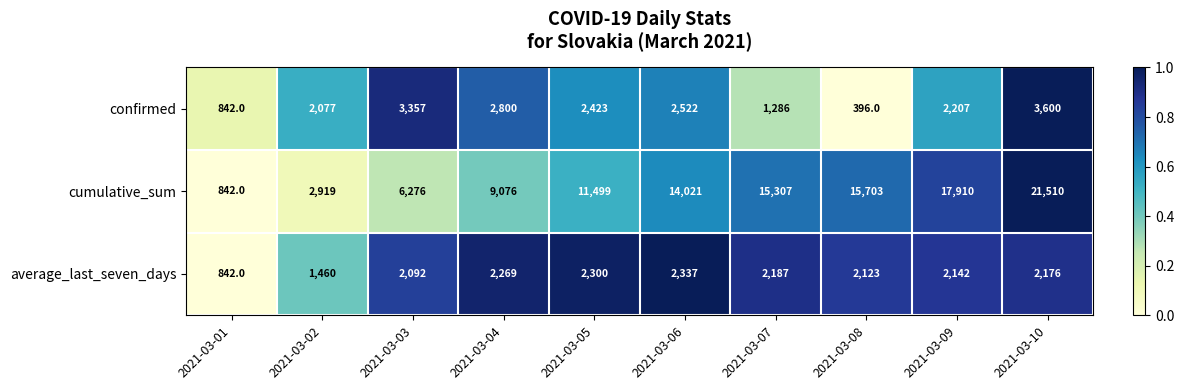

How many data points does each series have?

10